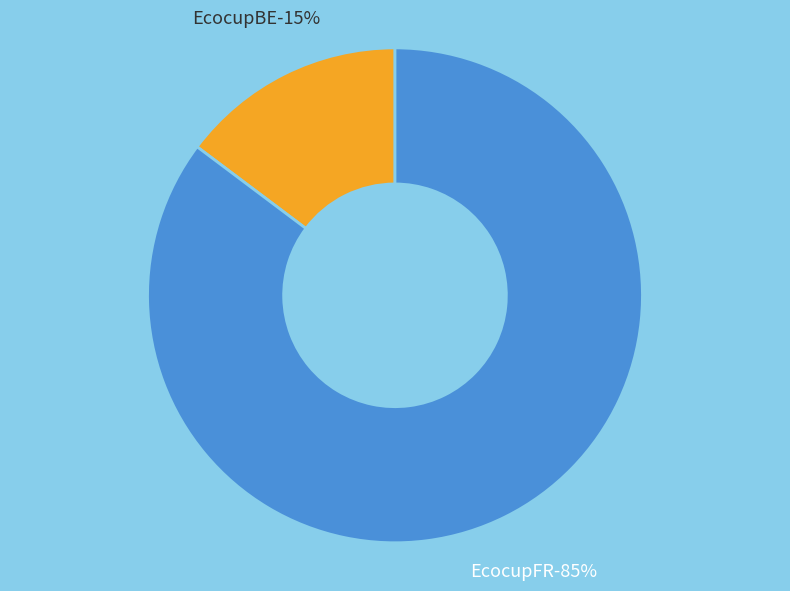

To the nearest percent, what is the average slice percentage?

50%